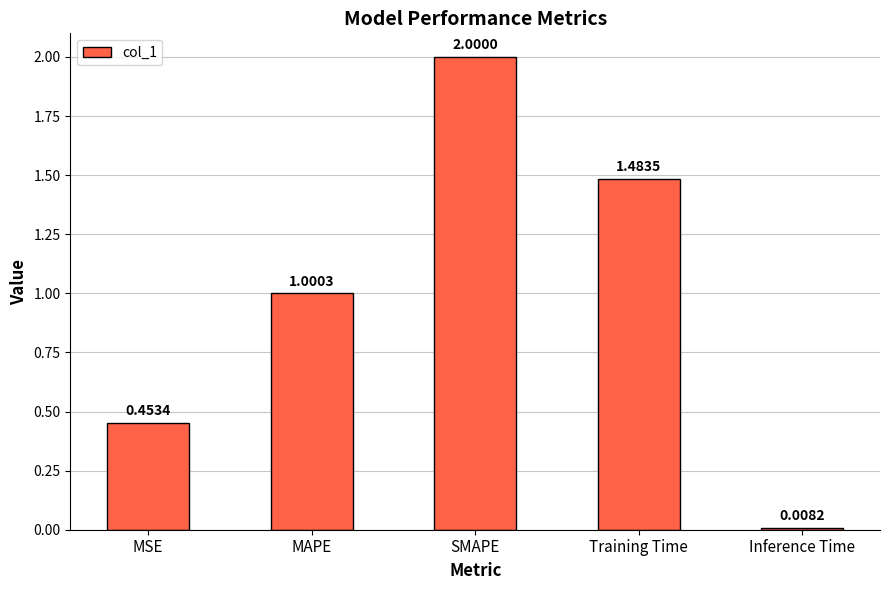

What is the average value?

1.0